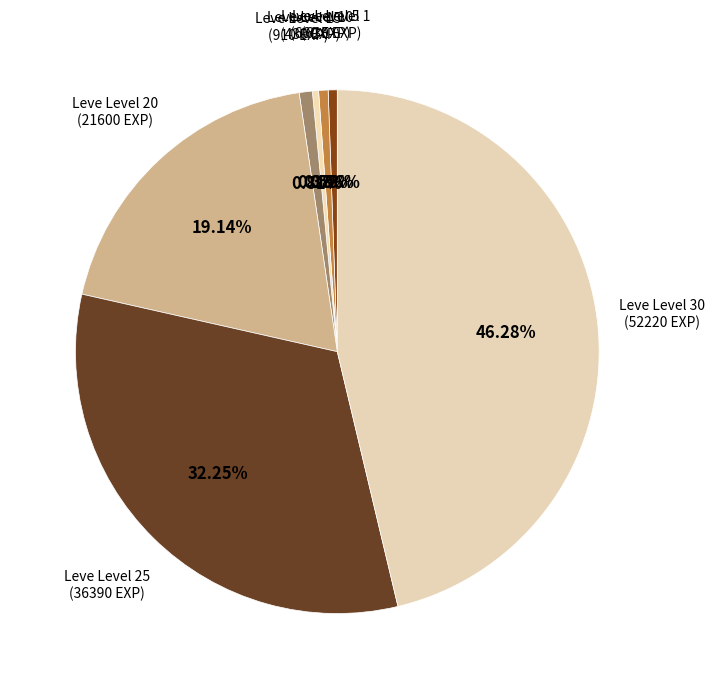

Does Leve Level 25 represent more than half of the total?

No